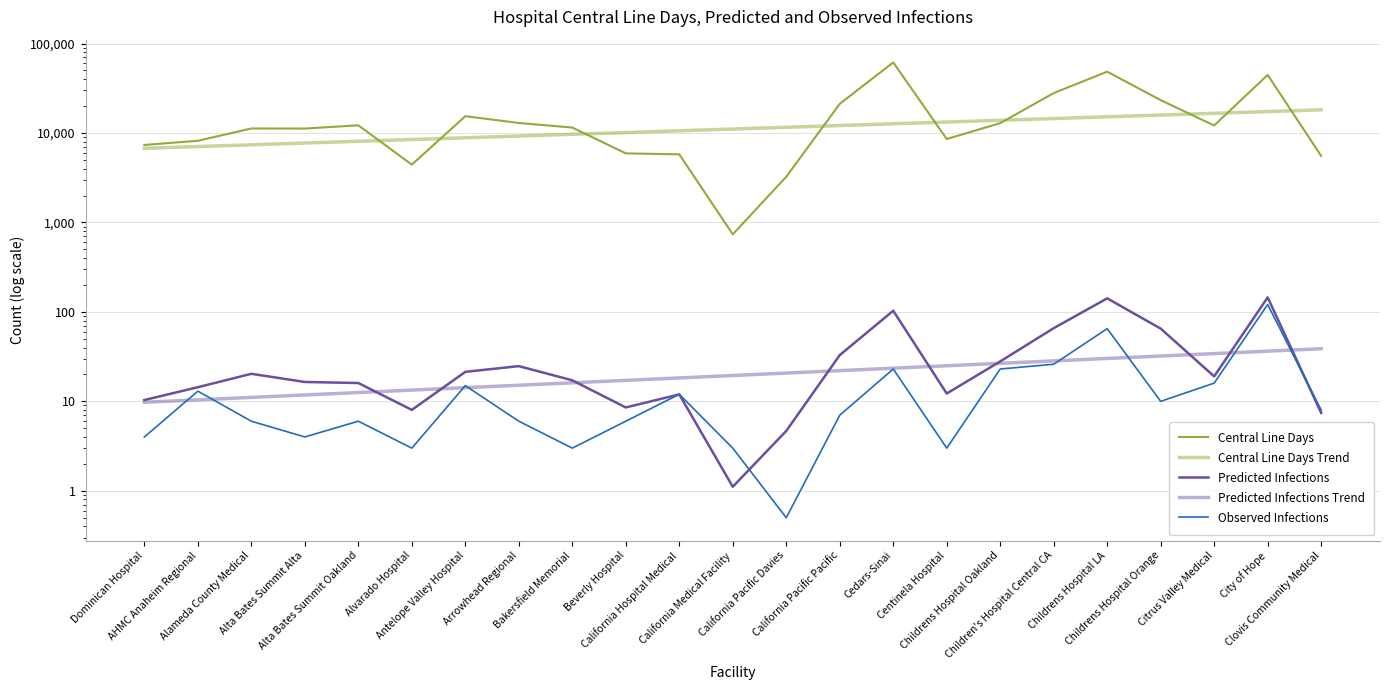

Where is the first local minimum for Predicted Infections?

Alvarado Hospital